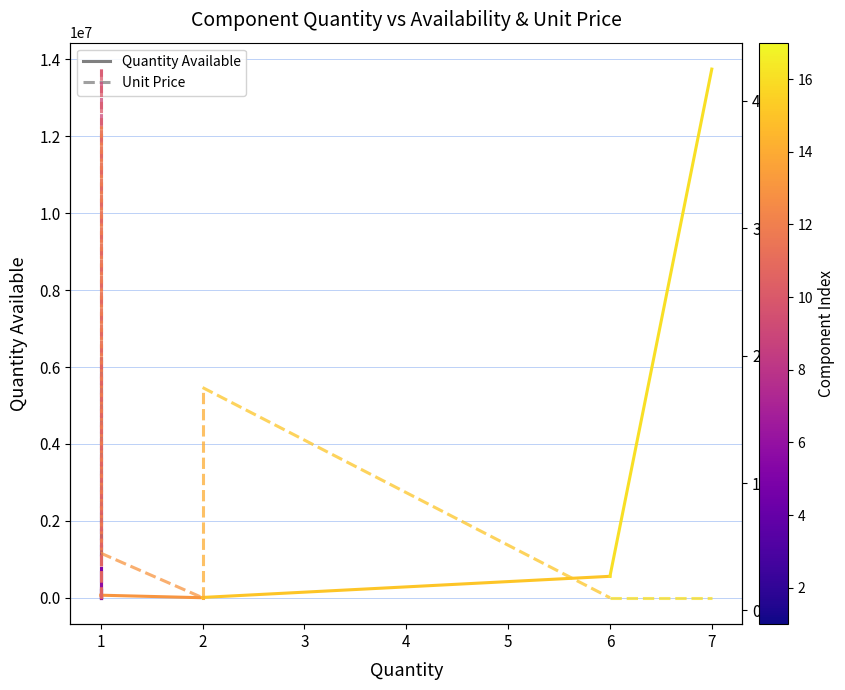

What is the sum of all Unit Price values?

1.2